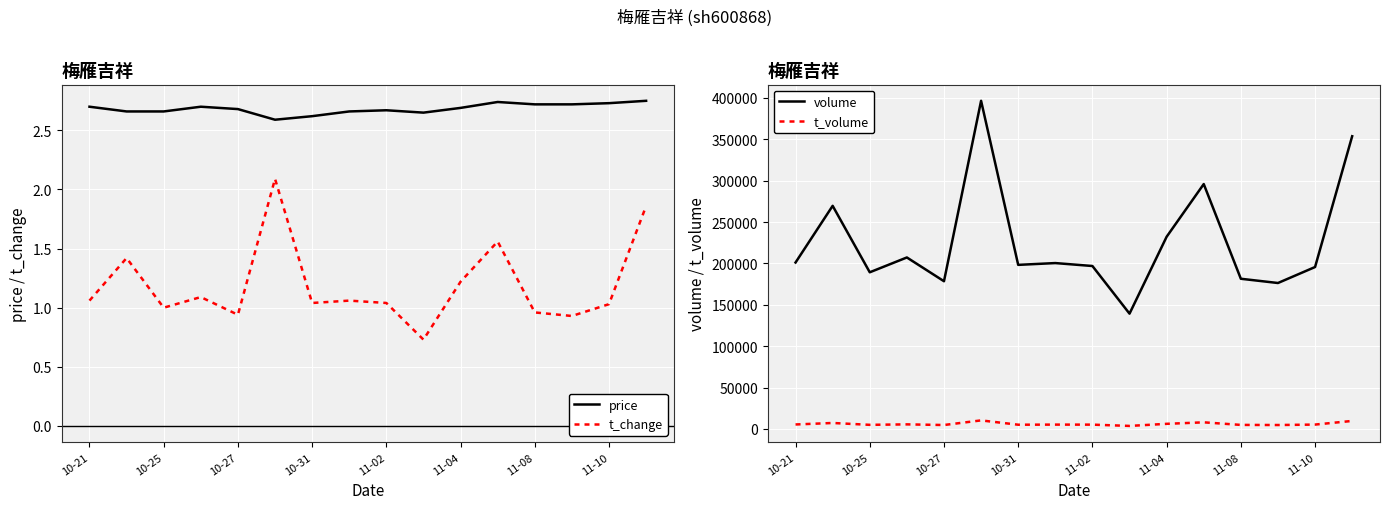

True or false: t_change and price intersect in this chart.

False